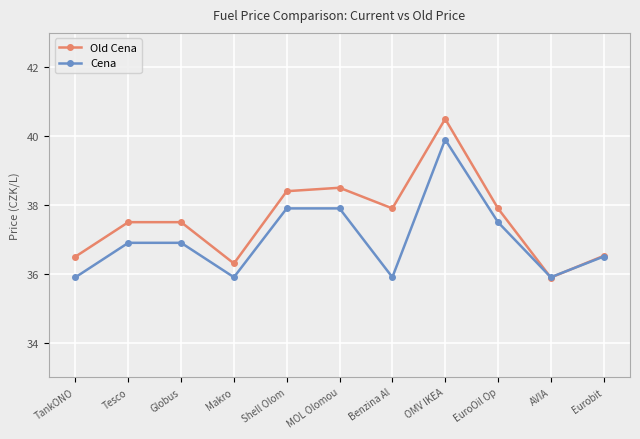

How many series are shown in this chart?

2